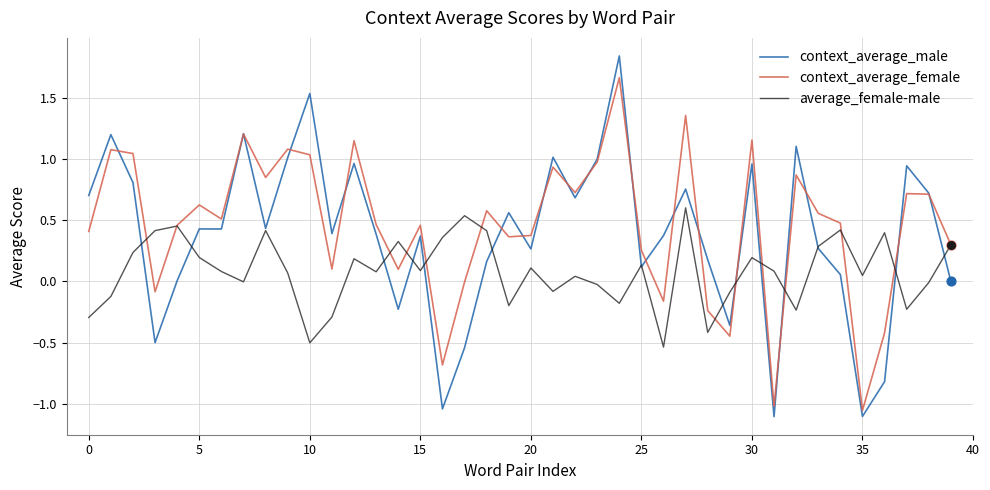

At how many categories does at least one series exceed 0?

39